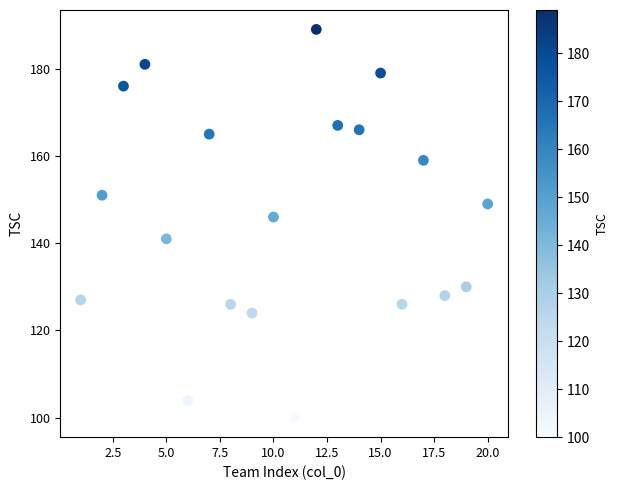

What Y value in the scatter plot is closest to 144?

146